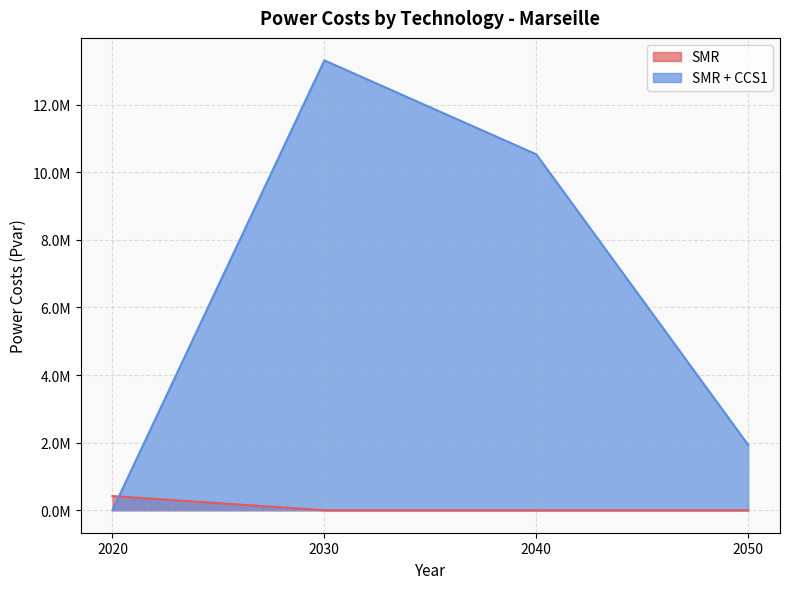

Reading right to left, what are all the values shown in this chart?

SMR: 0.0	0.0	0.0	419224.6
SMR + CCS1: 1931212.4	10530486.7	13310277.5	0.0